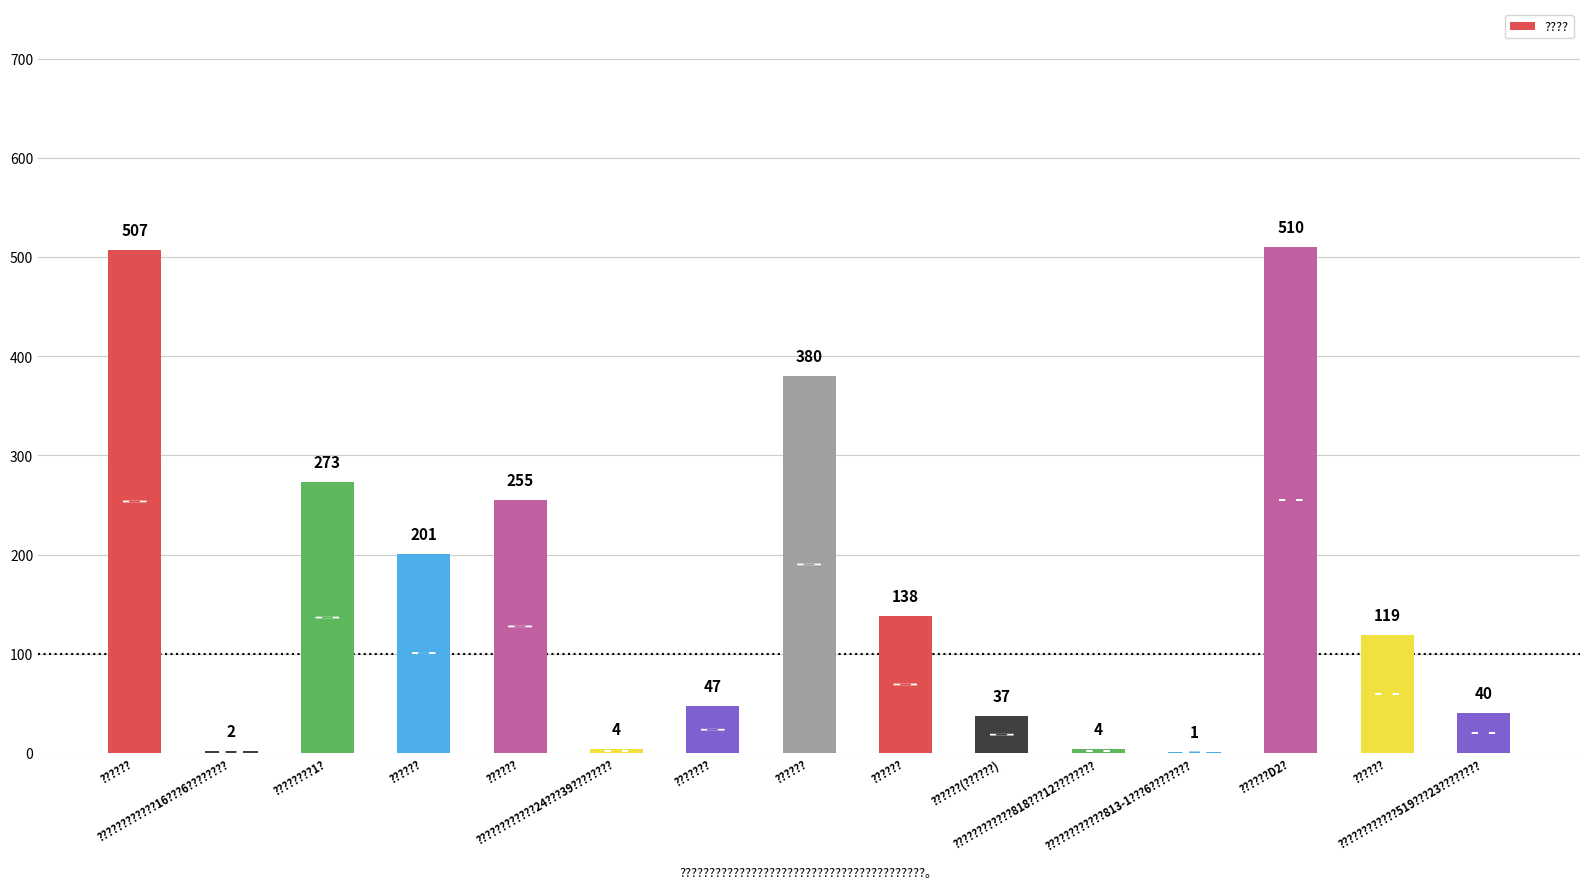

What is the difference between the maximum and minimum values?

509